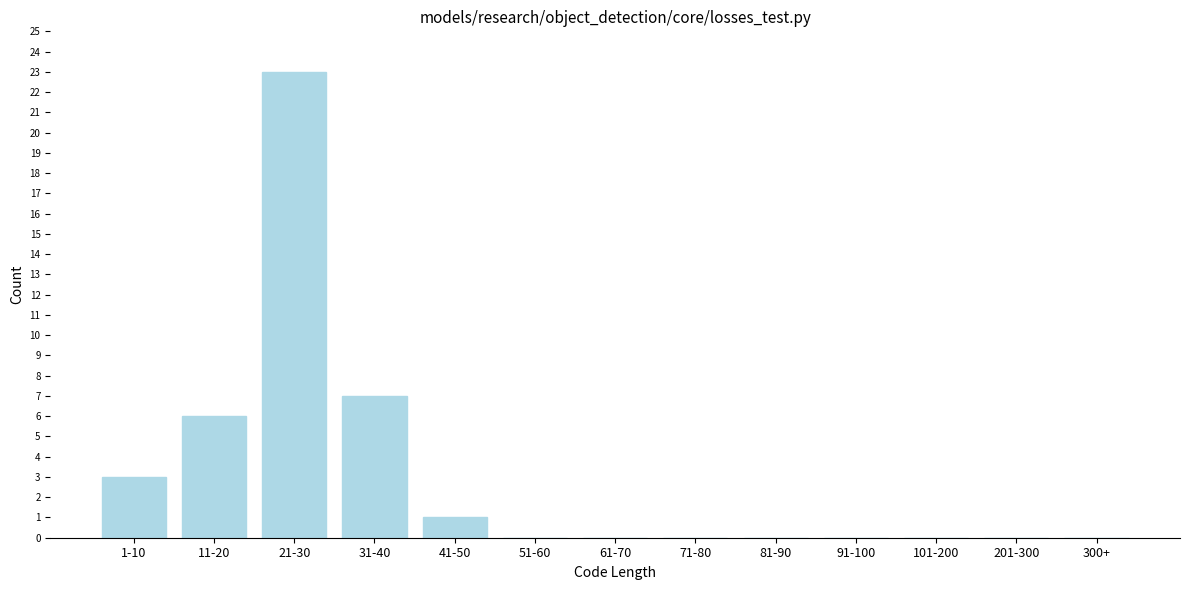

Reading right to left, extract all data points from this chart.

300+=0	201-300=0	101-200=0	91-100=0	81-90=0	71-80=0	61-70=0	51-60=0	41-50=1	31-40=7	21-30=23	11-20=6	1-10=3